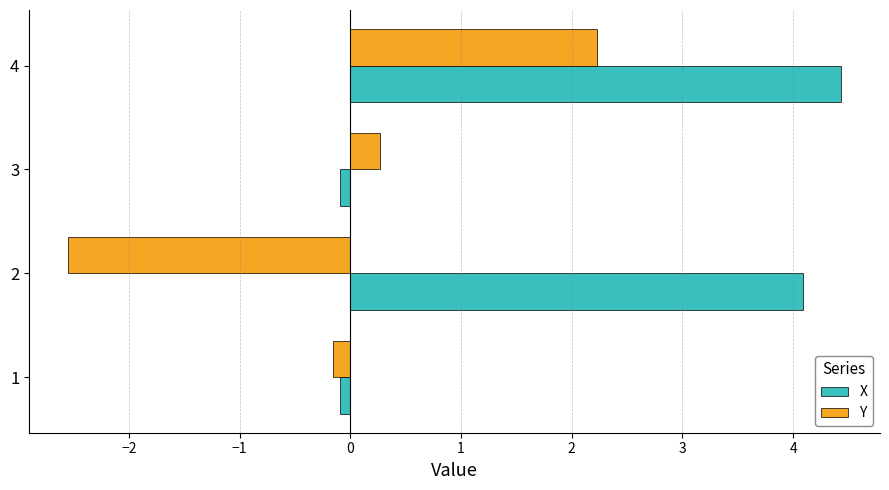

The value of X at −3 is -2.5. True or false?

False